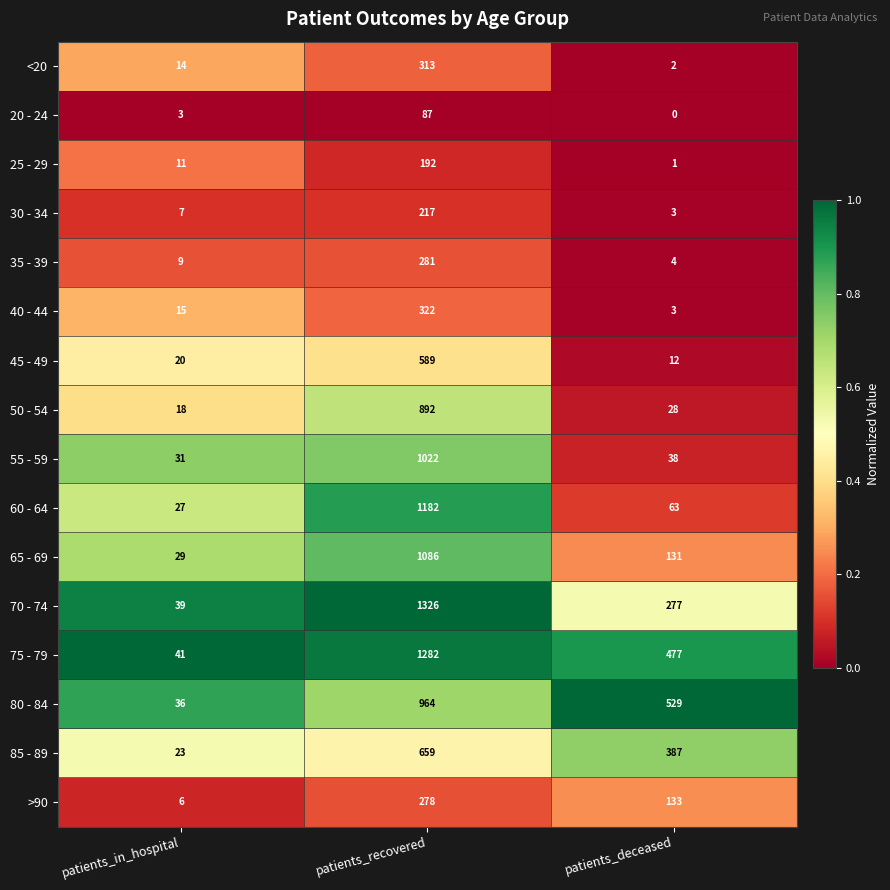

What is the average value of the 80 - 84 series?

510